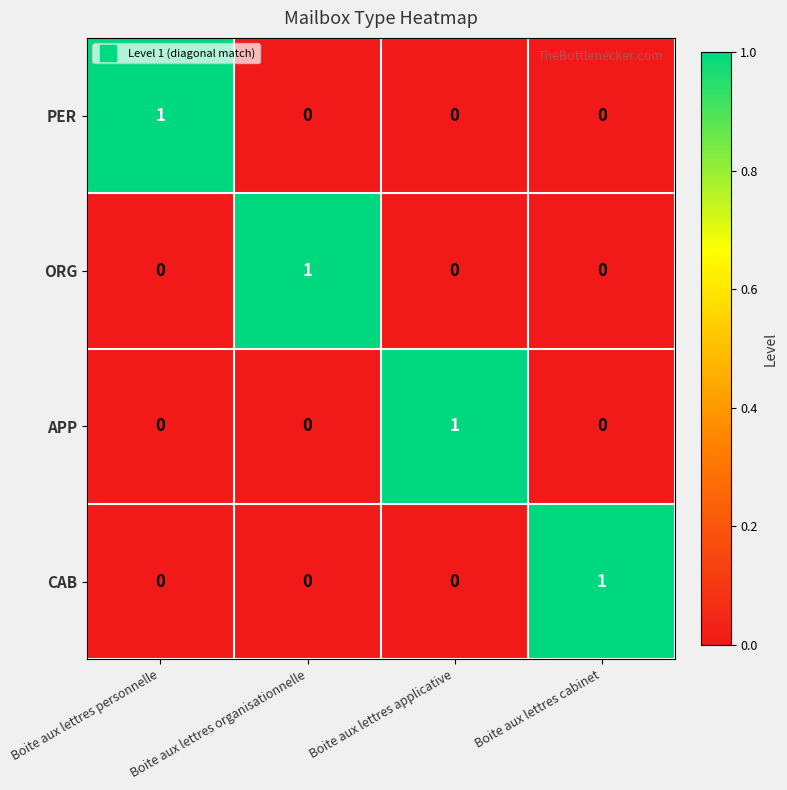

What is the total value across all series at Boite aux lettres applicative?

1